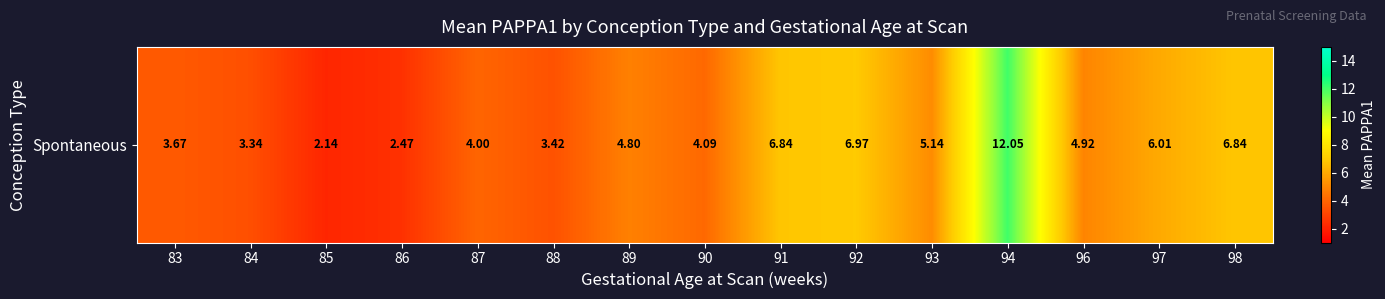

How many values exceed 4?

10